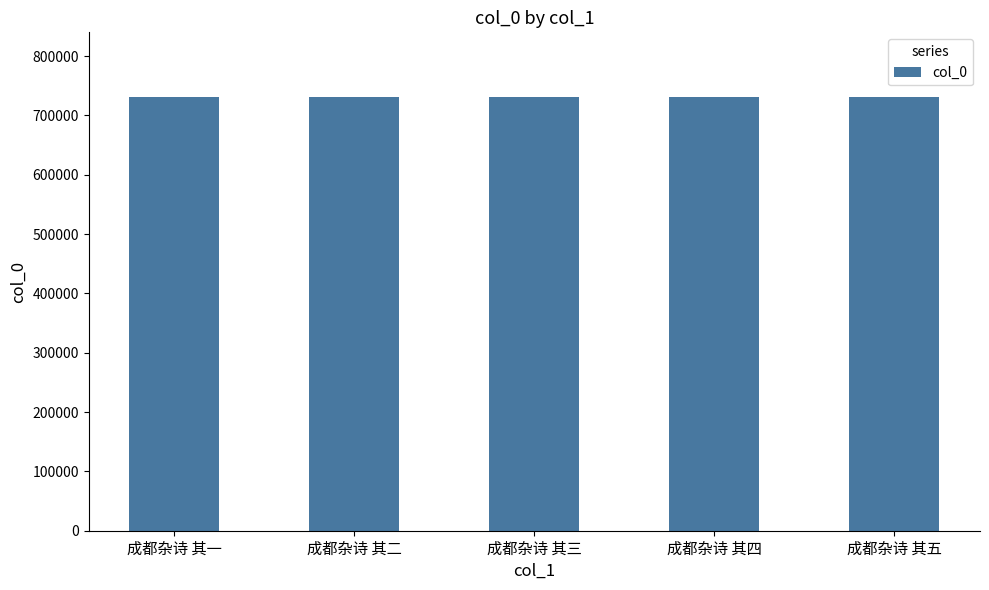

How many categories are shown in the chart?

5